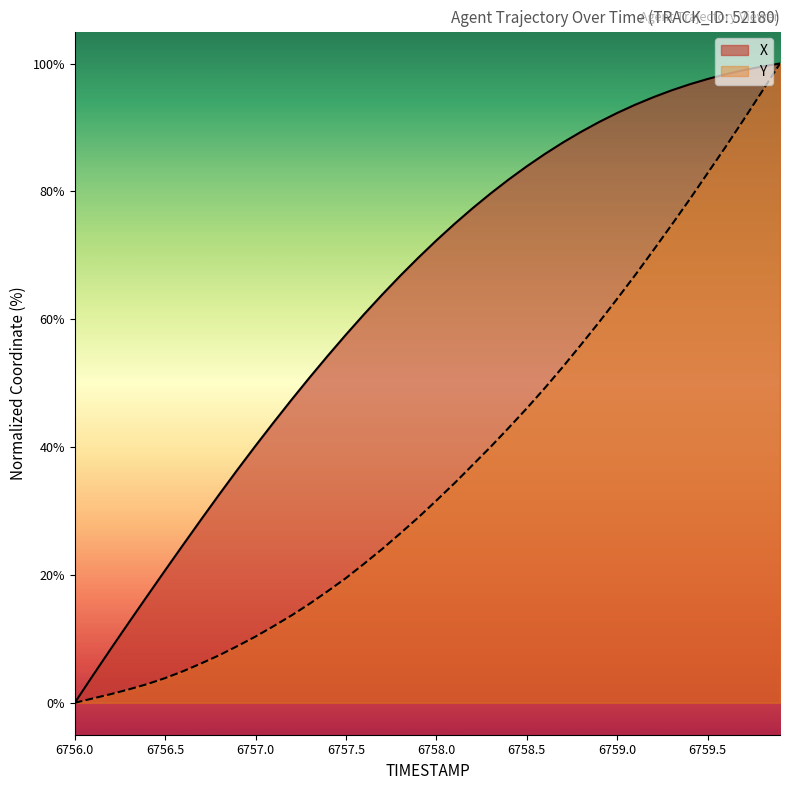

What is the sum of the X values at 6759.0 and 6757.5?

149.9